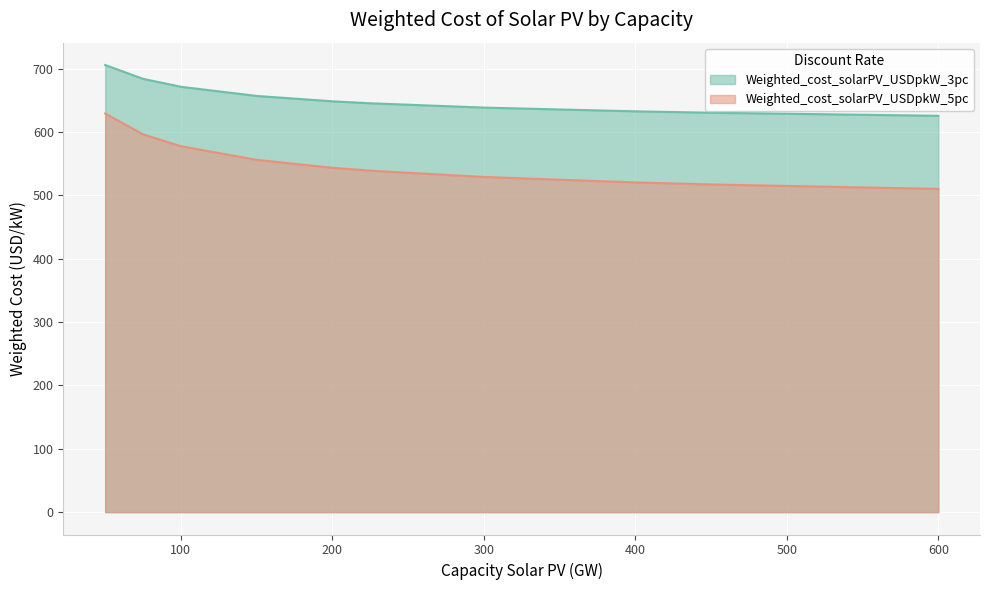

Which series changed the most between 150 and 450?

Weighted_cost_solarPV_USDpkW_5pc